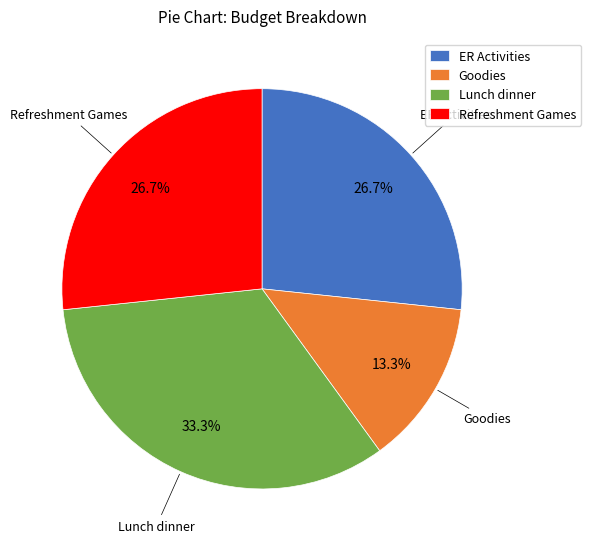

Combined, do Goodies and Lunch dinner account for over 50%?

No